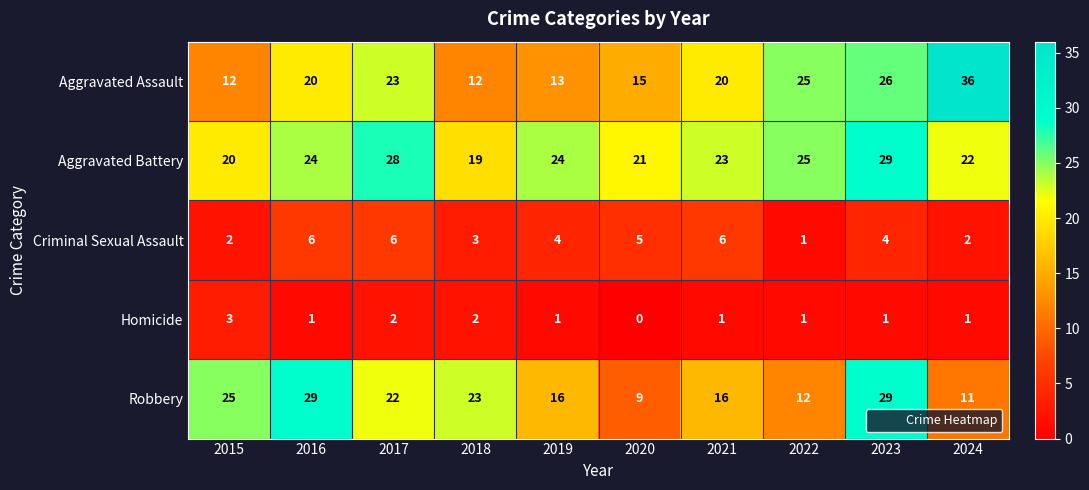

Where does the Homicide series first go above 1?

2015